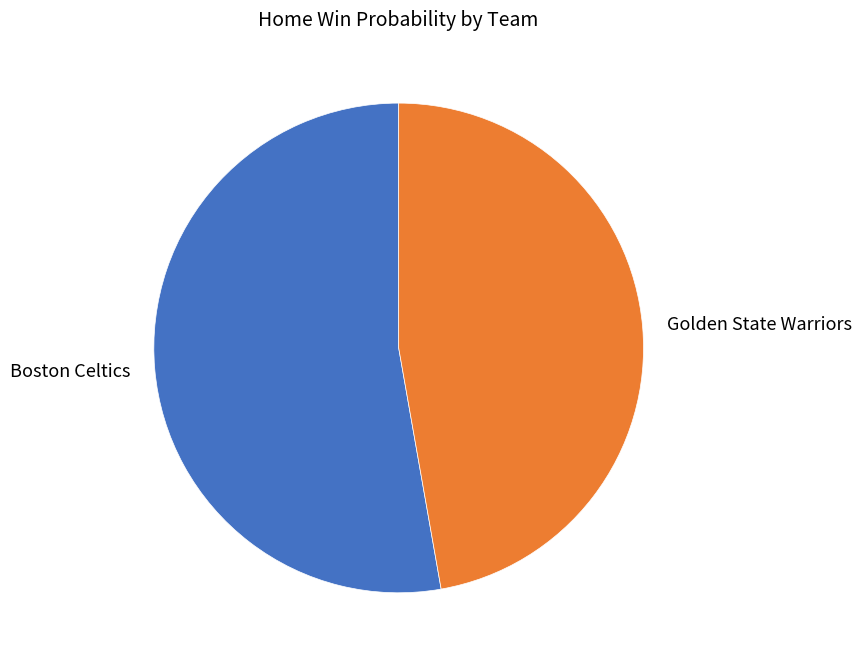

Combined, do Boston Celtics and Golden State Warriors account for over 50%?

Yes